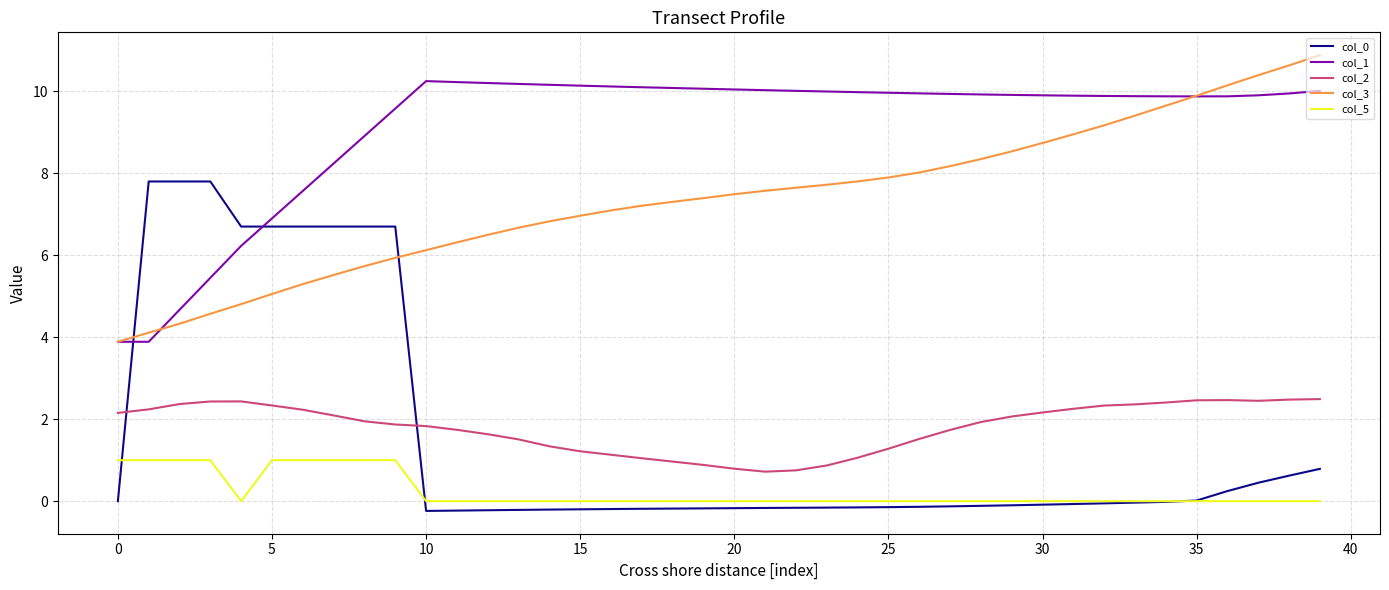

Which series has the largest total across all categories?

col_1